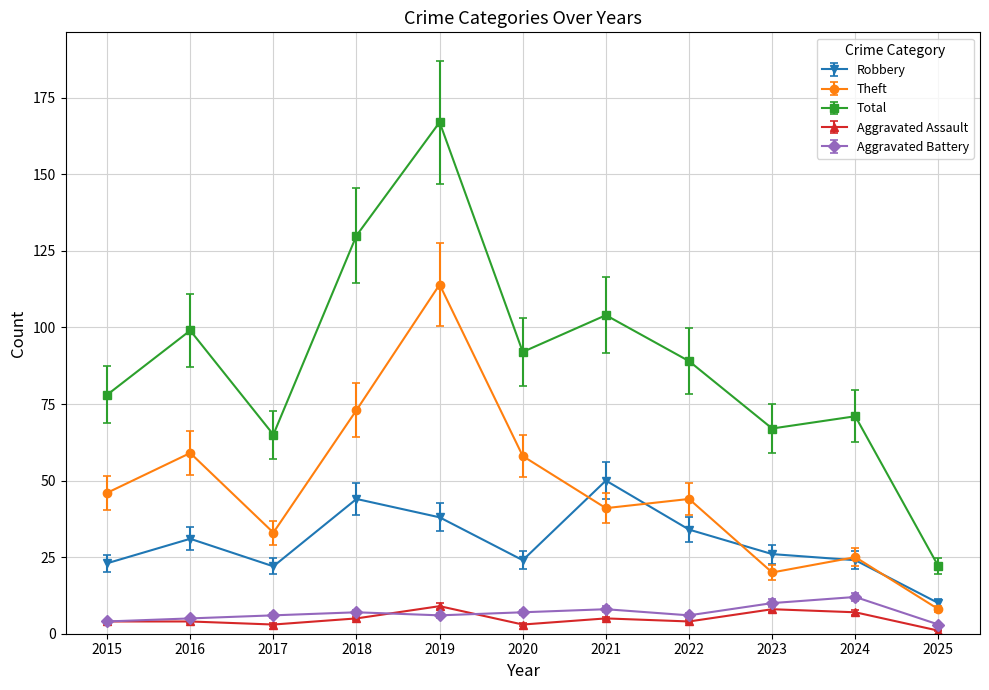

What is the sum of all Aggravated Battery values?

74